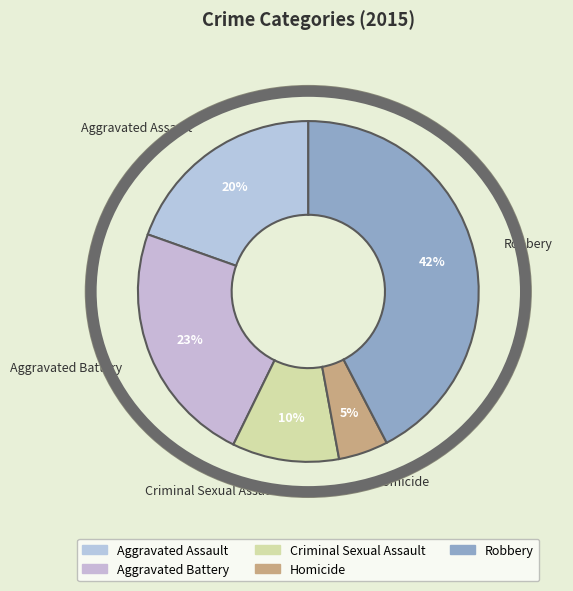

Which has a higher value, Criminal Sexual Assault or Robbery?

Robbery